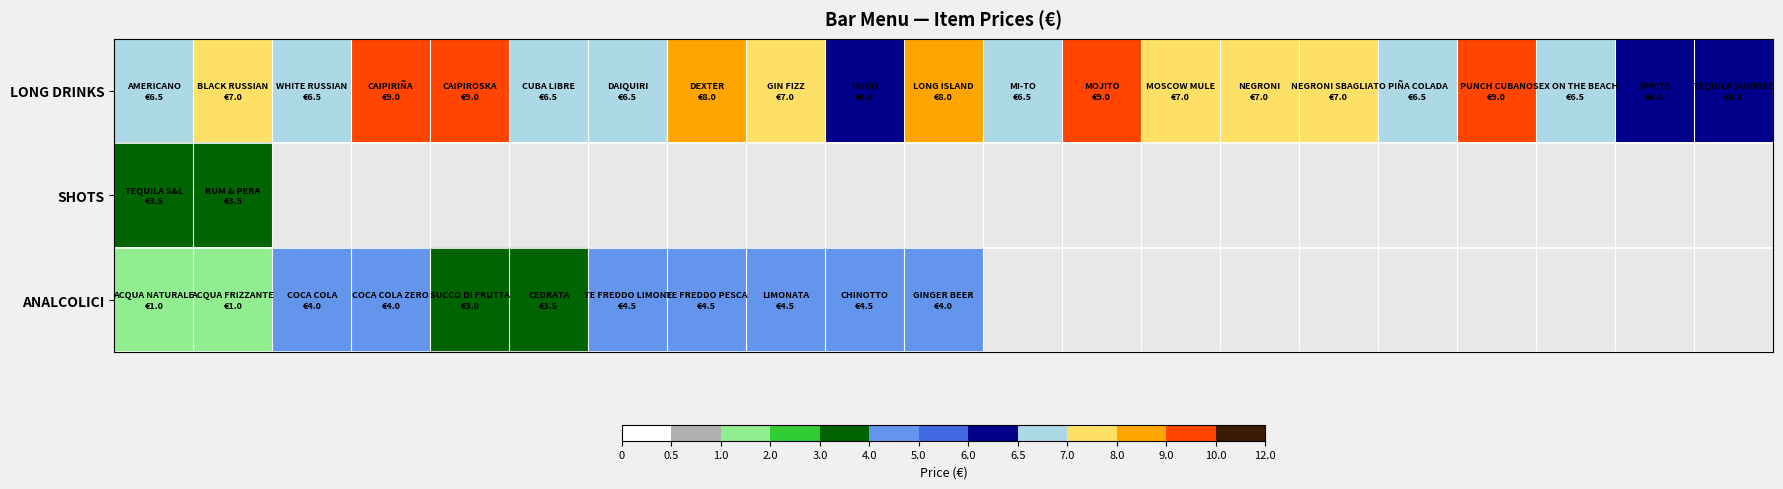

Which series has the largest total across all categories?

LONG DRINKS